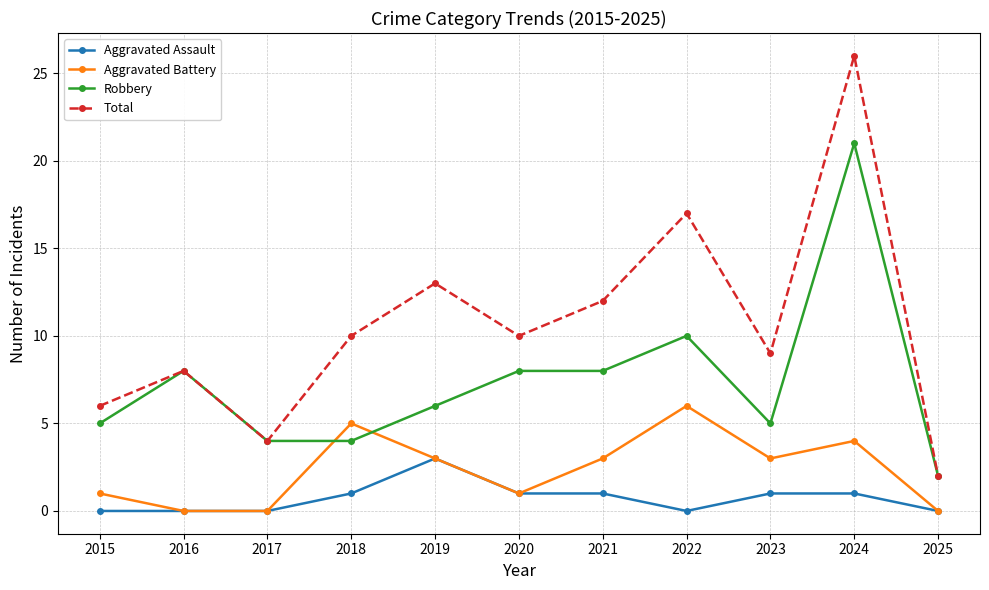

Which series has the widest spread of values?

Total